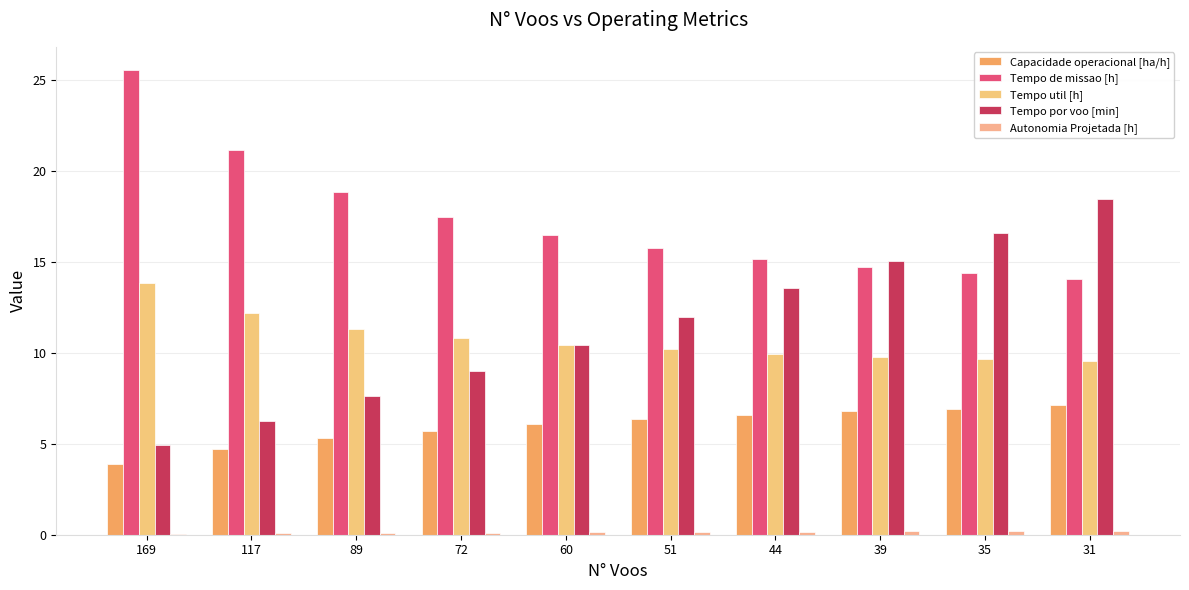

Is it true that Capacidade operacional [ha/h] equals 3.9 at 169?

True